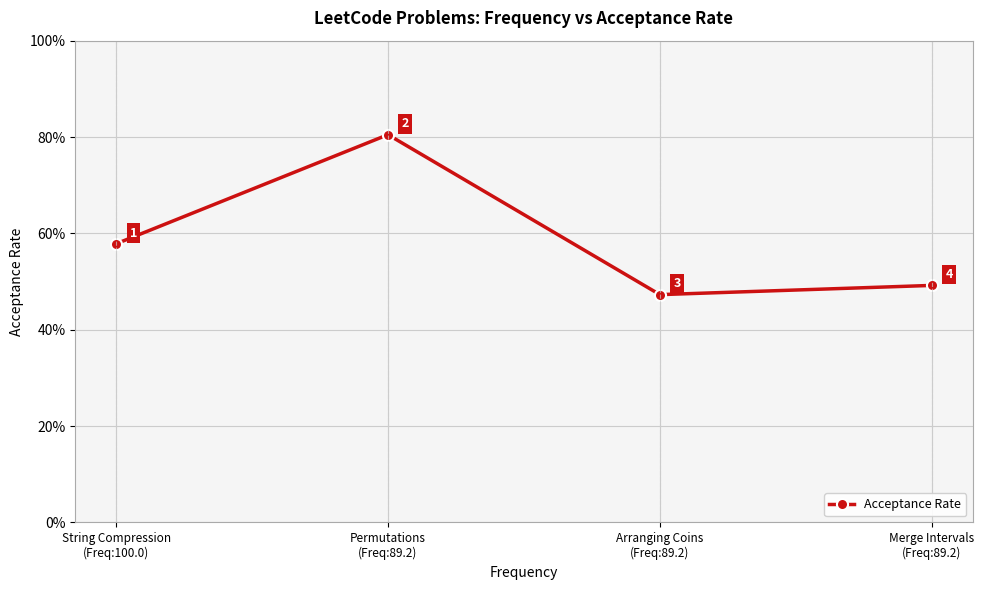

Is this an area chart (filled region under the line)?

No